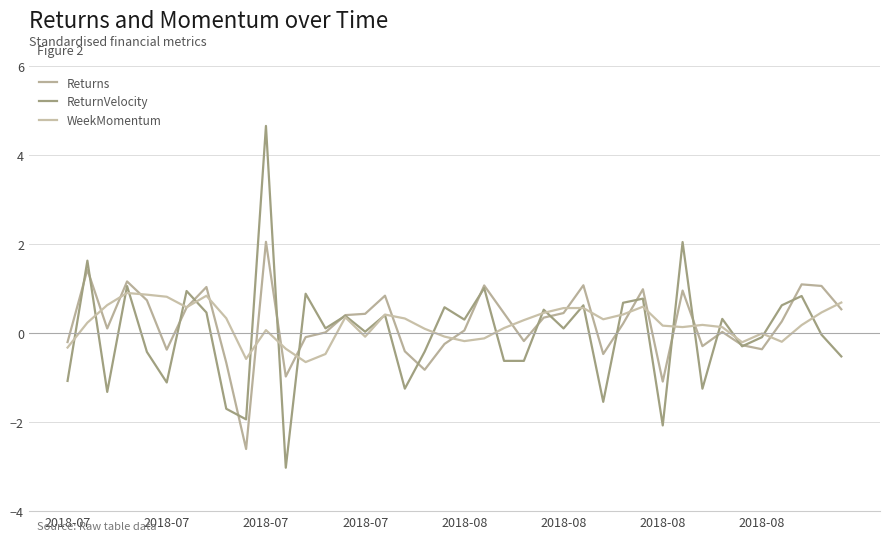

How many lines are shown in the chart?

3